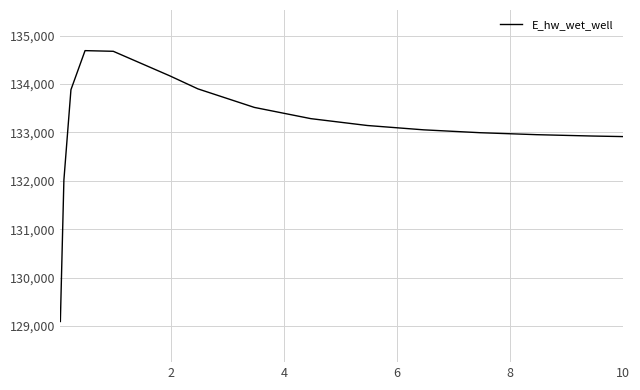

What is the maximum value shown in the chart?

134690.9